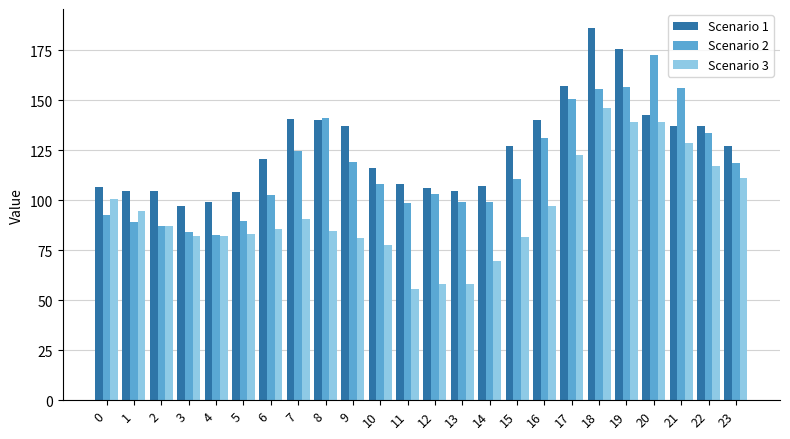

At which category does the chart reach its minimum across all series?

11